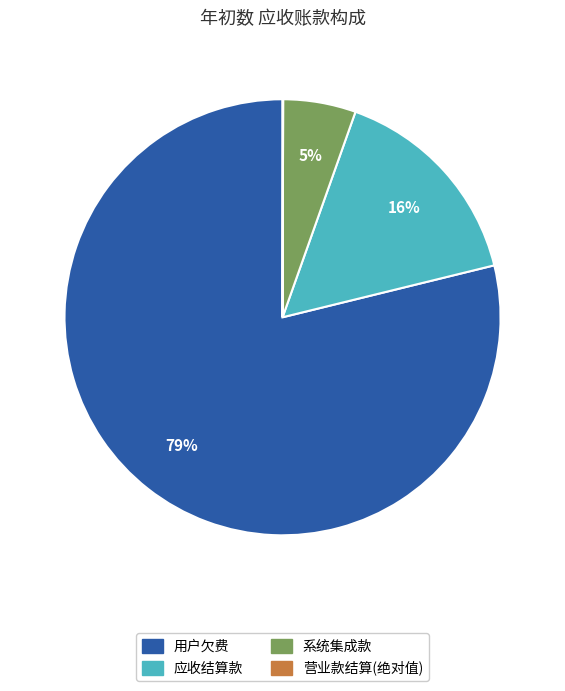

Is there any slice that represents more than half of the pie?

Yes